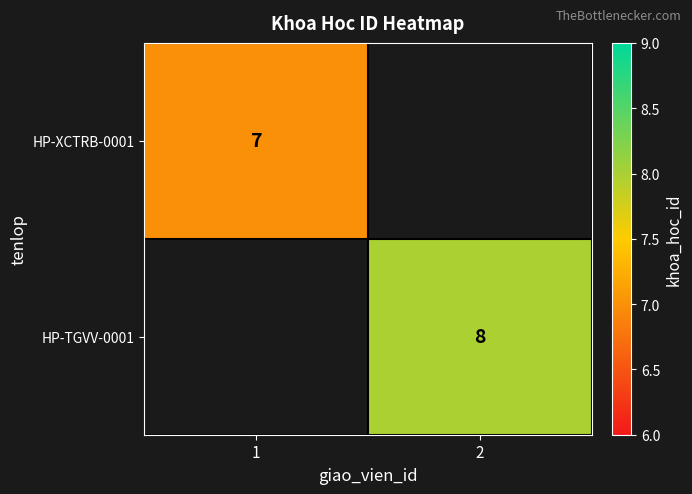

The value of HP-TGVV-0001 at 2 is 8. True or false?

True